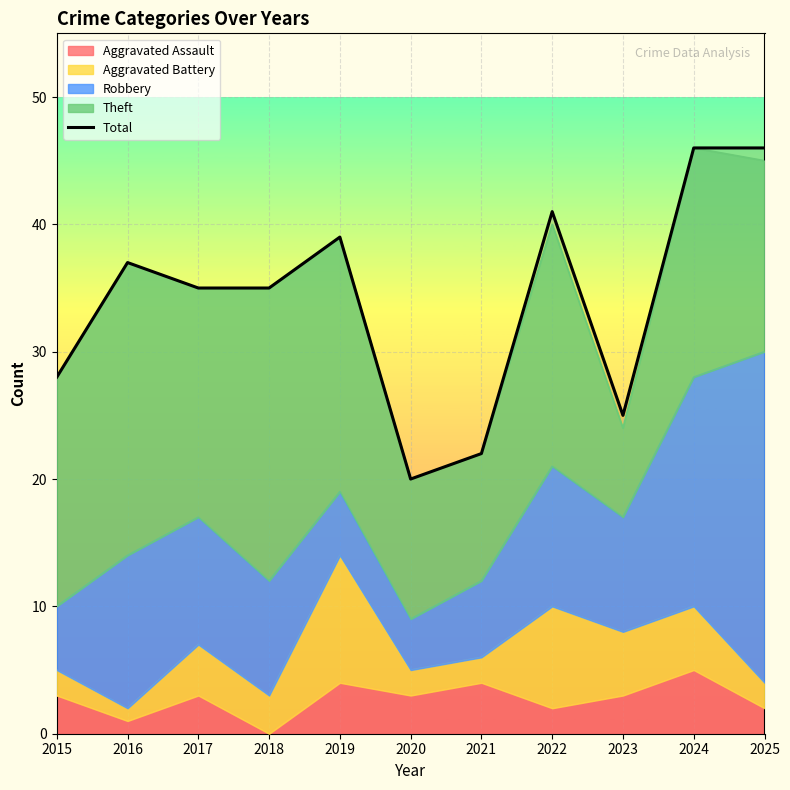

What is the difference between the maximum and second lowest values?

24